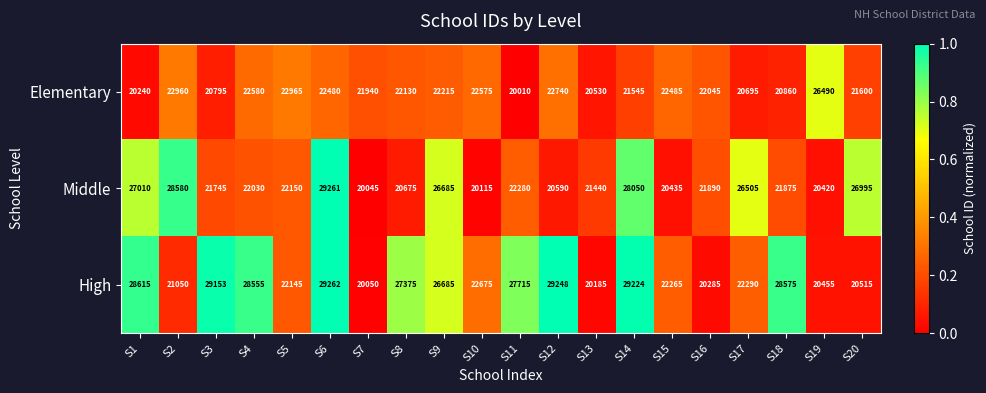

Between S4 and S7, which series saw the biggest shift?

High